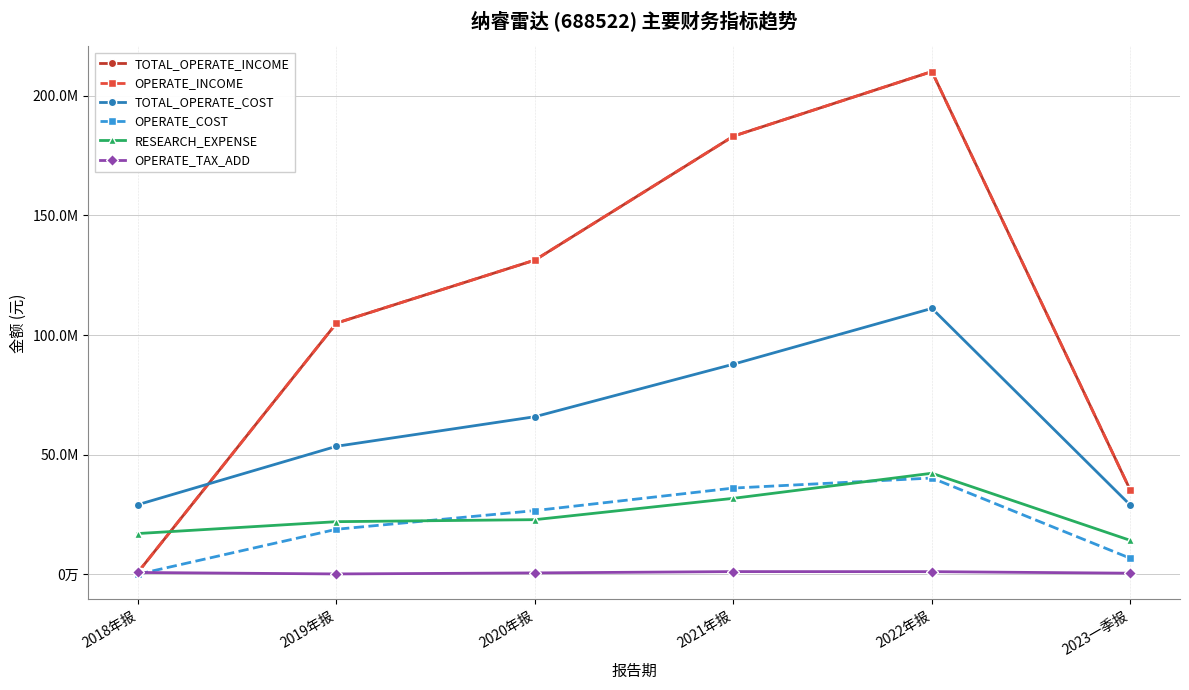

Reading right to left, extract all data points from this chart.

TOTAL_OPERATE_INCOME: 35120483.6	210008608.2	183033107.9	131287380.5	104957087.2	958286.9
OPERATE_INCOME: 35120483.6	210008608.2	183033107.9	131287380.5	104957087.2	958286.9
TOTAL_OPERATE_COST: 28943542.4	111110791.0	87816778.7	65886666.3	53534781.1	29167555.3
OPERATE_COST: 6760109.4	40280889.8	36088196.9	26680586.8	18884076.8	115031.9
RESEARCH_EXPENSE: 14233383.8	42275325.7	31804282.6	22895373.2	22055022.2	17099638.9
OPERATE_TAX_ADD: 537129.6	1186308.8	1210267.8	659268.0	229385.2	840203.4